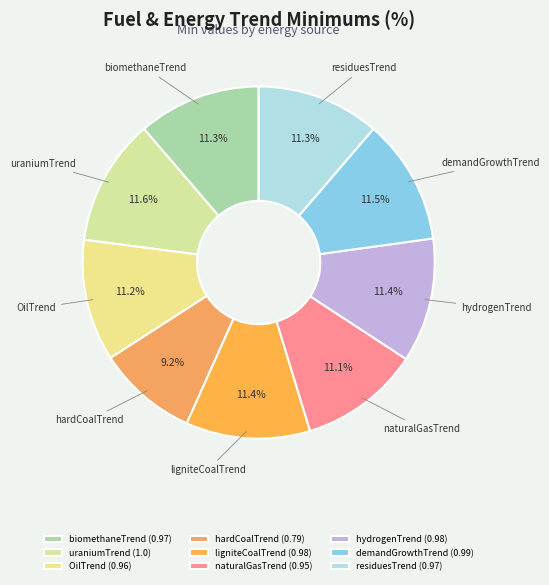

What percentage is the ligniteCoalTrend slice, to the nearest percent?

11%